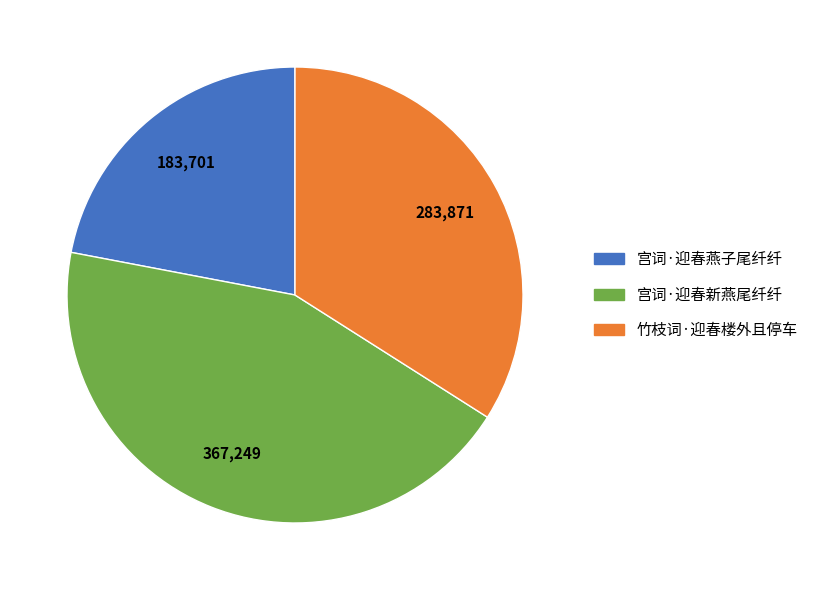

Do 宫词·迎春新燕尾纤纤 and 竹枝词·迎春楼外且停车 together represent more than half of the pie?

Yes